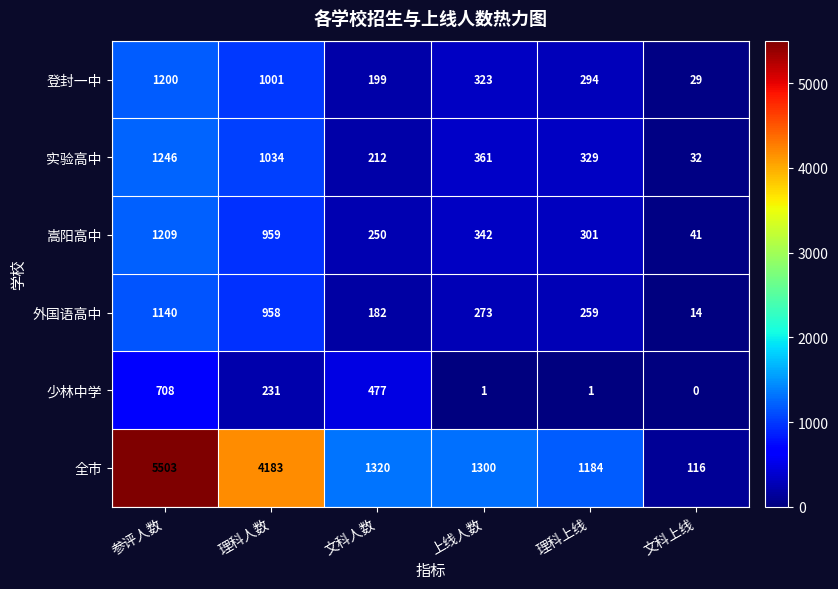

List the labels in order of 全市 value, largest first.

参评人数, 理科人数, 文科人数, 上线人数, 理科上线, 文科上线